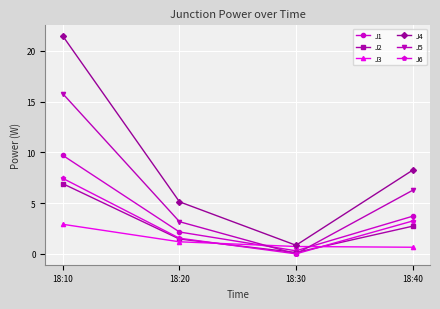

The value of J1 at 18:10 is 9.7. True or false?

True